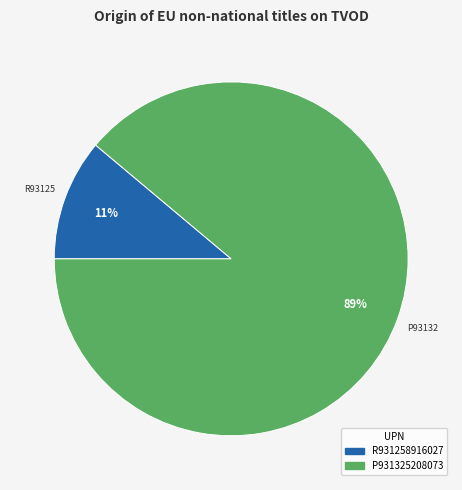

Is there a majority slice in this chart?

Yes